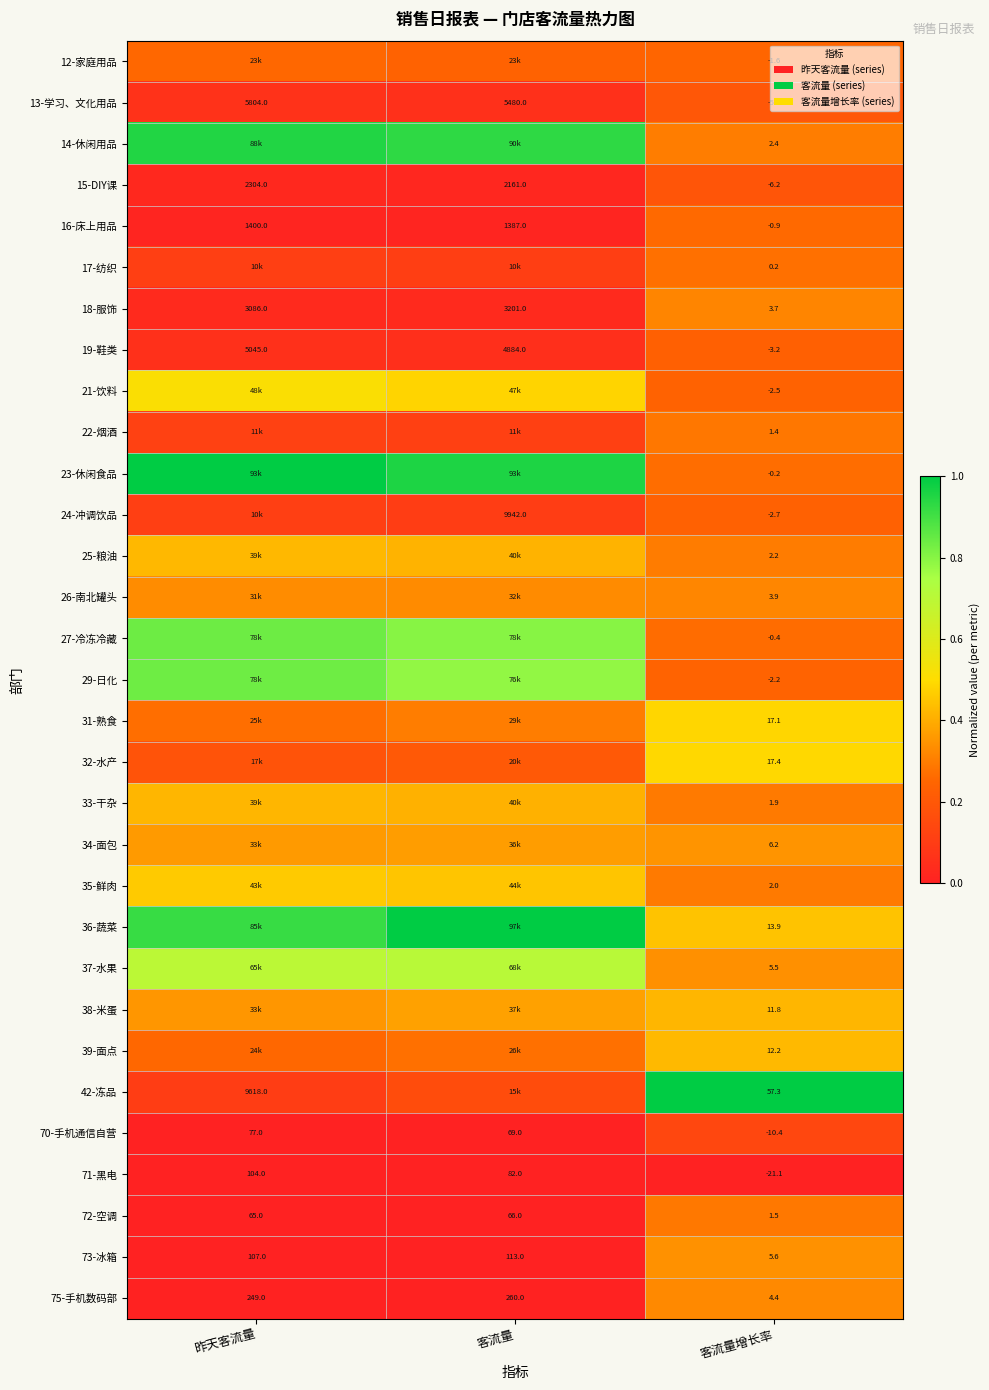

Is the value of 29-日化 at 客流量增长率 greater than the value of 42-冻品 at 昨天客流量?

No